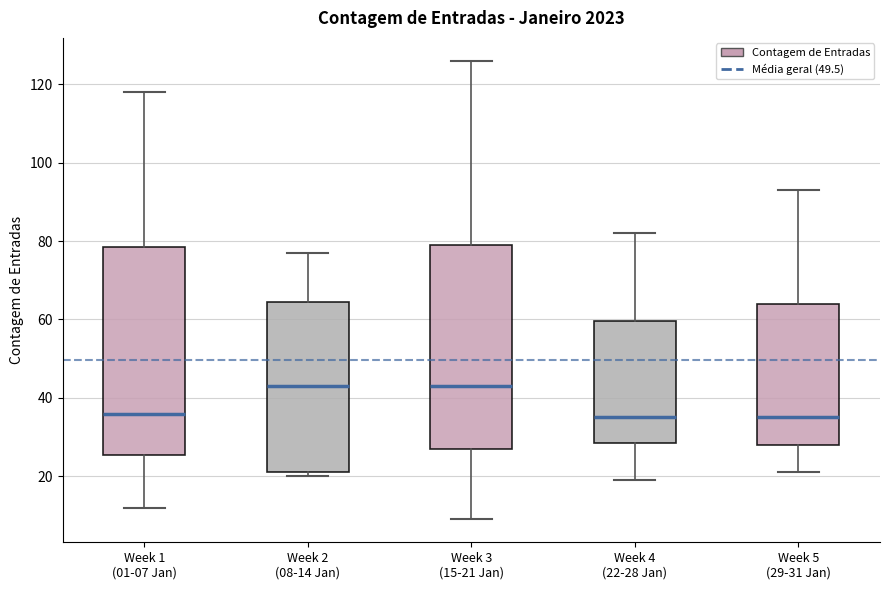

Reading left to right, read every box against the y-axis: the position of its median line, the range the box covers, and the ends of its whiskers. The values are not printed on the chart, so give them approximately, as read against the axis.

Week 1 (01-07 Jan): median 36, box 26 to 78, whiskers 12 to 118
Week 2 (08-14 Jan): median 44, box 22 to 64, whiskers 20 to 78
Week 3 (15-21 Jan): median 44, box 28 to 80, whiskers 10 to 126
Week 4 (22-28 Jan): median 36, box 28 to 60, whiskers 20 to 82
Week 5 (29-31 Jan): median 36, box 28 to 64, whiskers 22 to 94